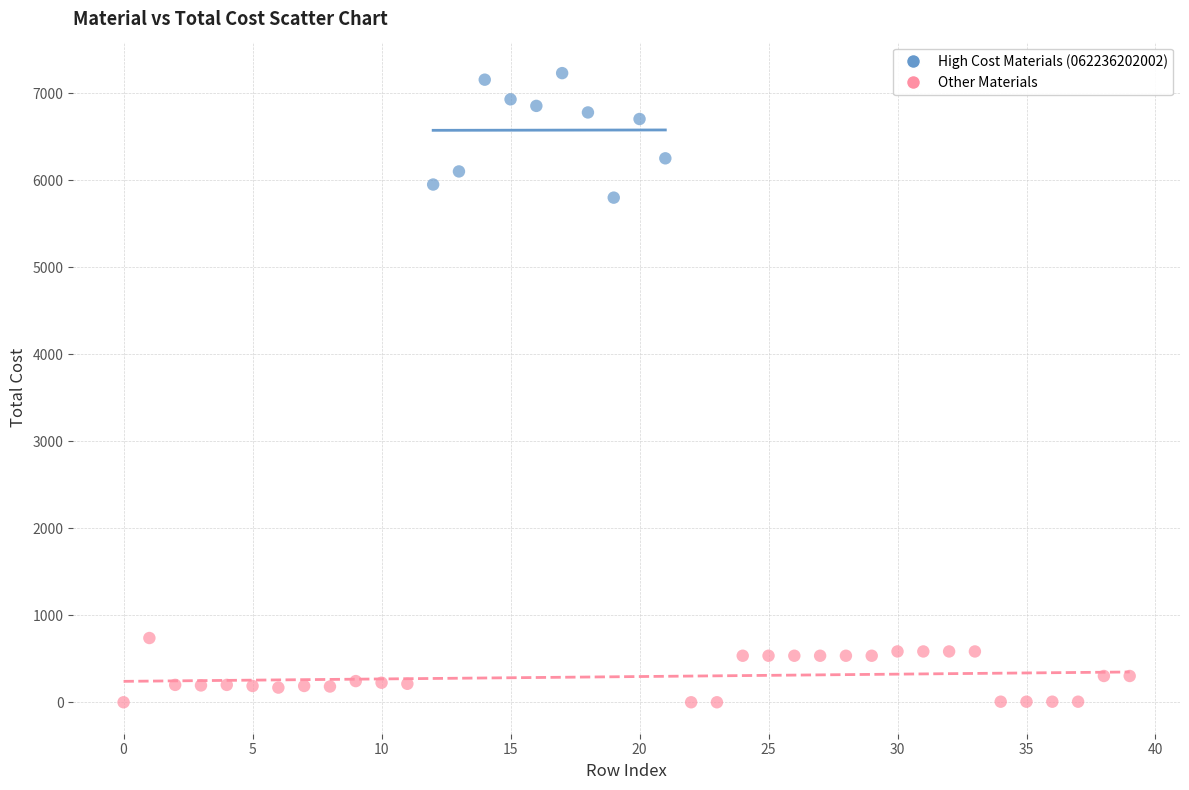

Which series has the largest Y range (max minus min)?

High Cost Materials (062236202002)